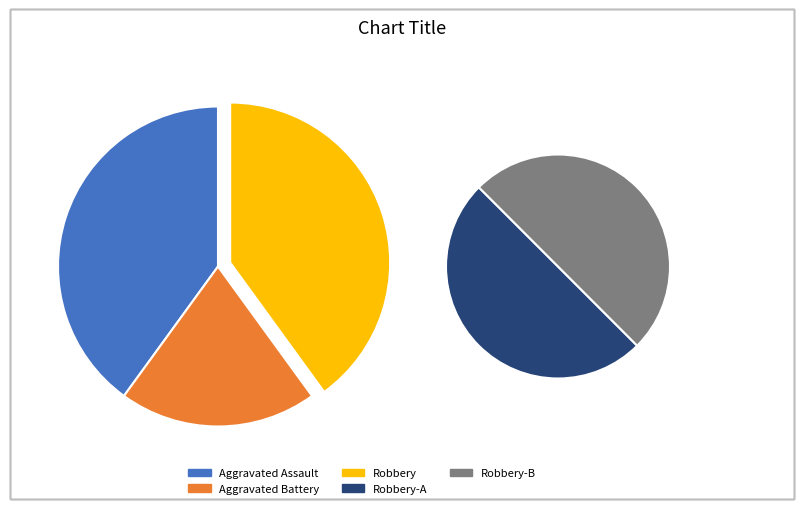

What percentage is the Robbery slice, to the nearest percent?

40%